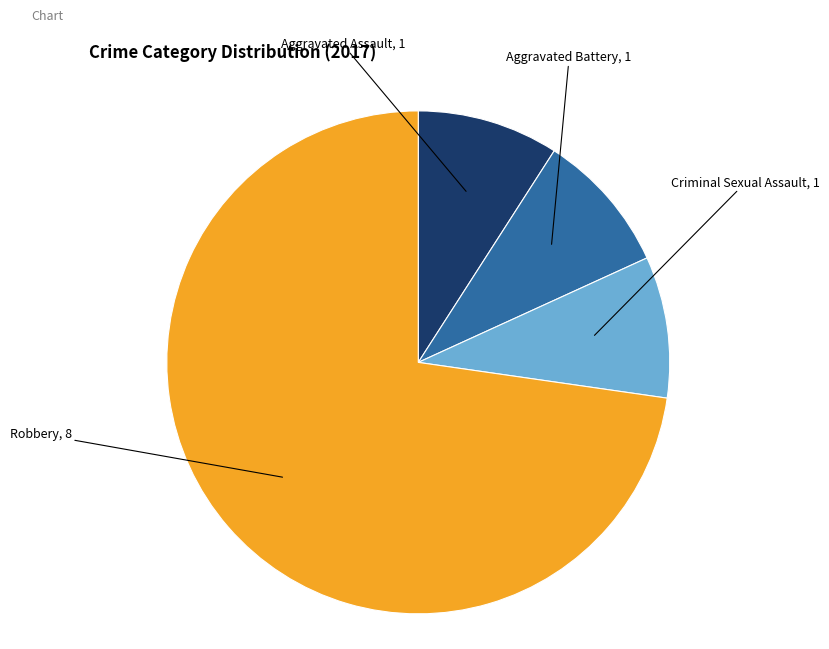

Does Aggravated Battery account for over 50% of the chart?

No